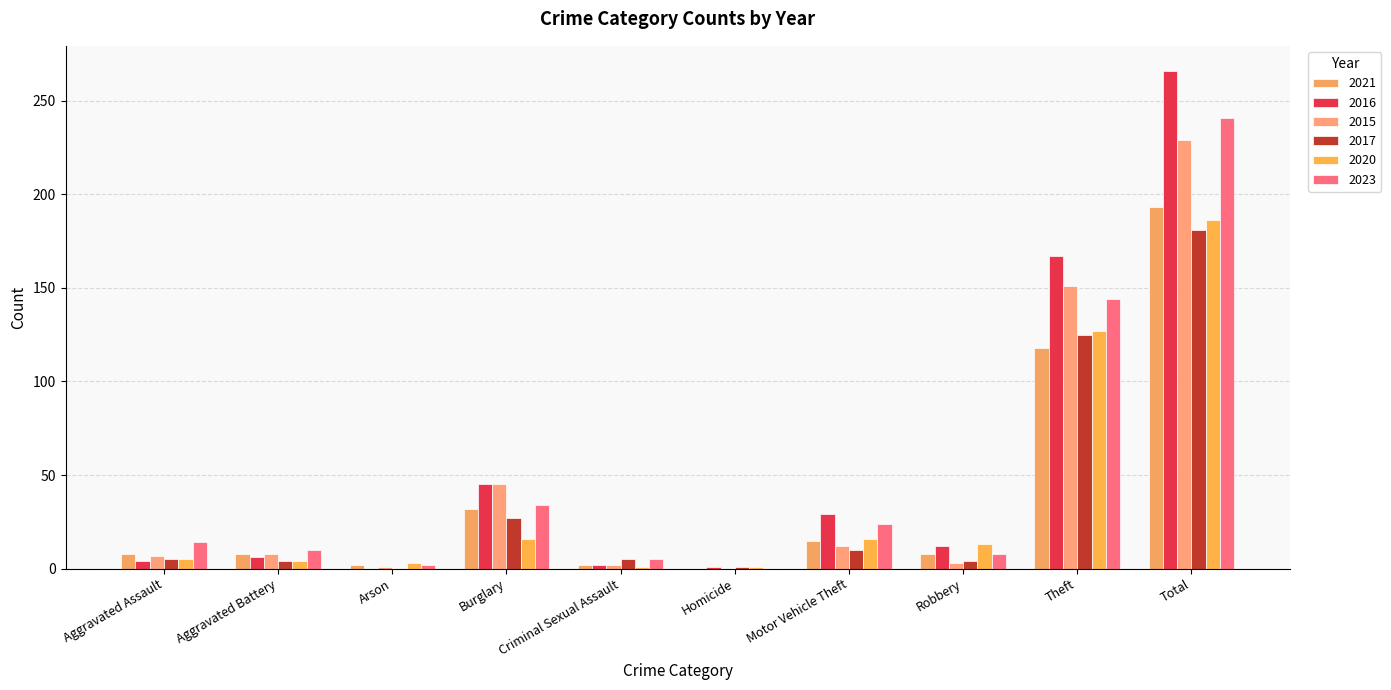

Where is 2015 nearest to the value 114?

Theft